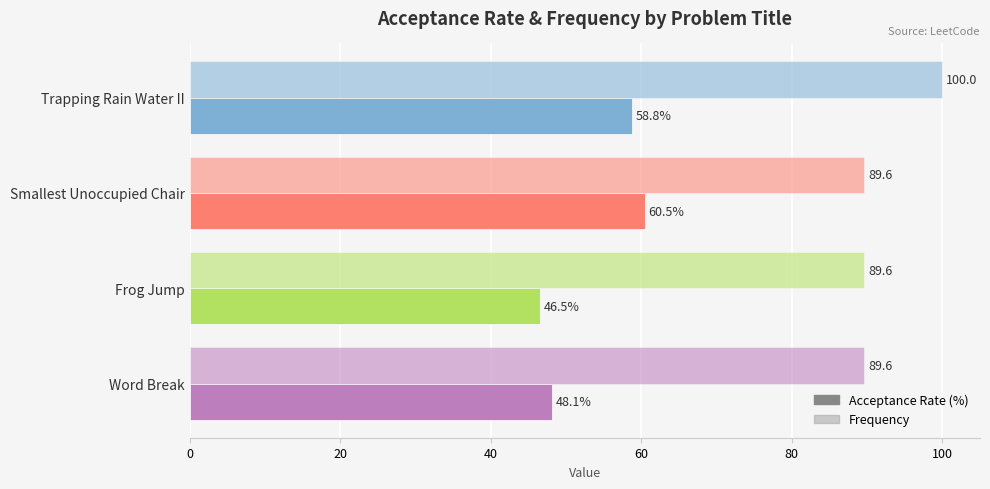

What is the value of the Frequency bar at the 1st from the left?

100.0